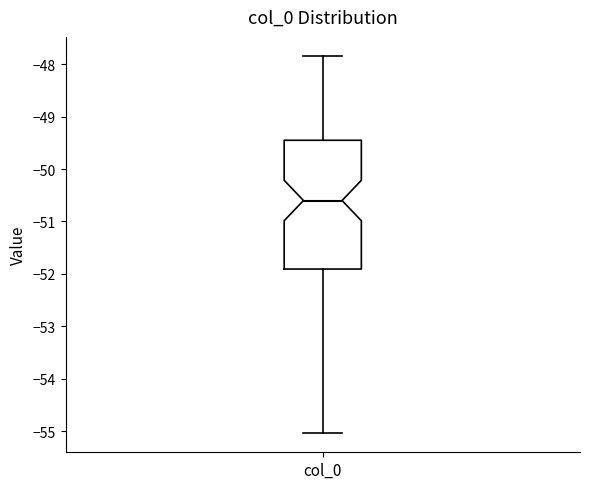

Transcribe this box plot: give where the median line is, the range the box spans, and where the two whiskers end, as read against the y-axis. The values are not printed on the chart, so give them approximately, as read against the axis.

median -50.6, box -51.9 to -49.5, whiskers -55.0 to -47.8